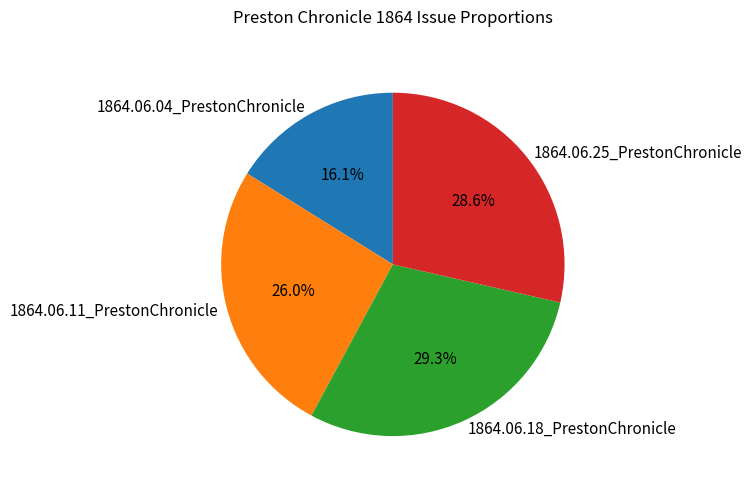

Which has a higher value, 1864.06.04_PrestonChronicle or 1864.06.11_PrestonChronicle?

1864.06.11_PrestonChronicle